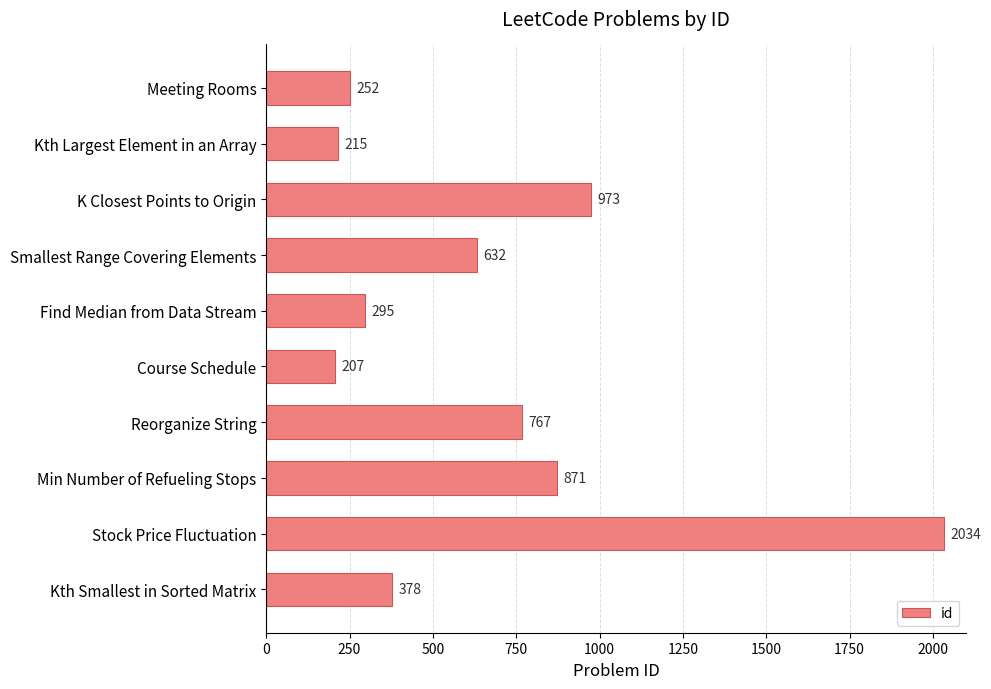

What is the minimum value shown in the chart?

207